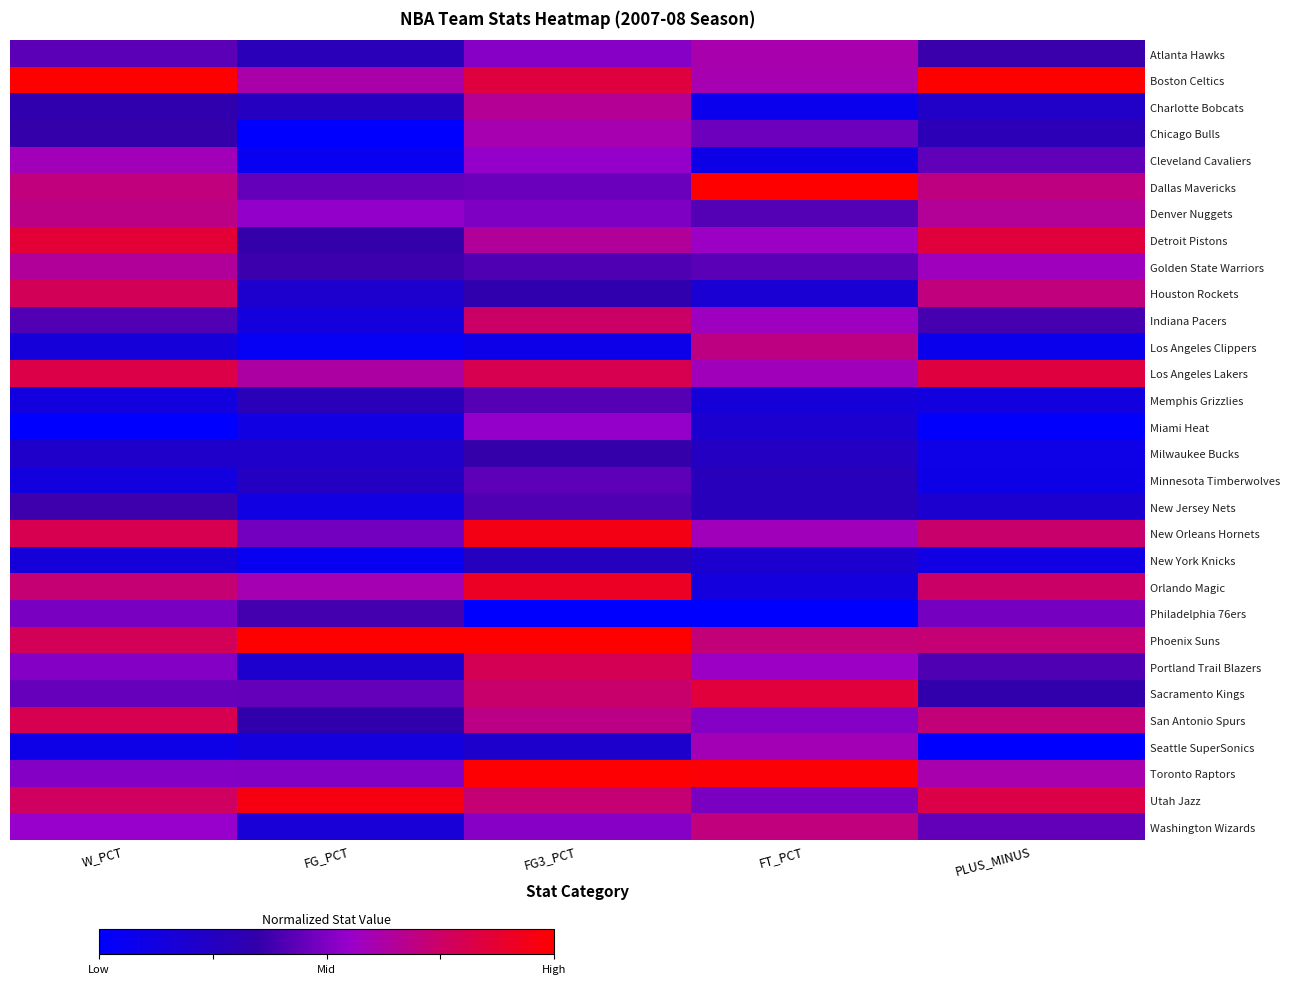

At which category is the sum across all series the highest?

FG3_PCT